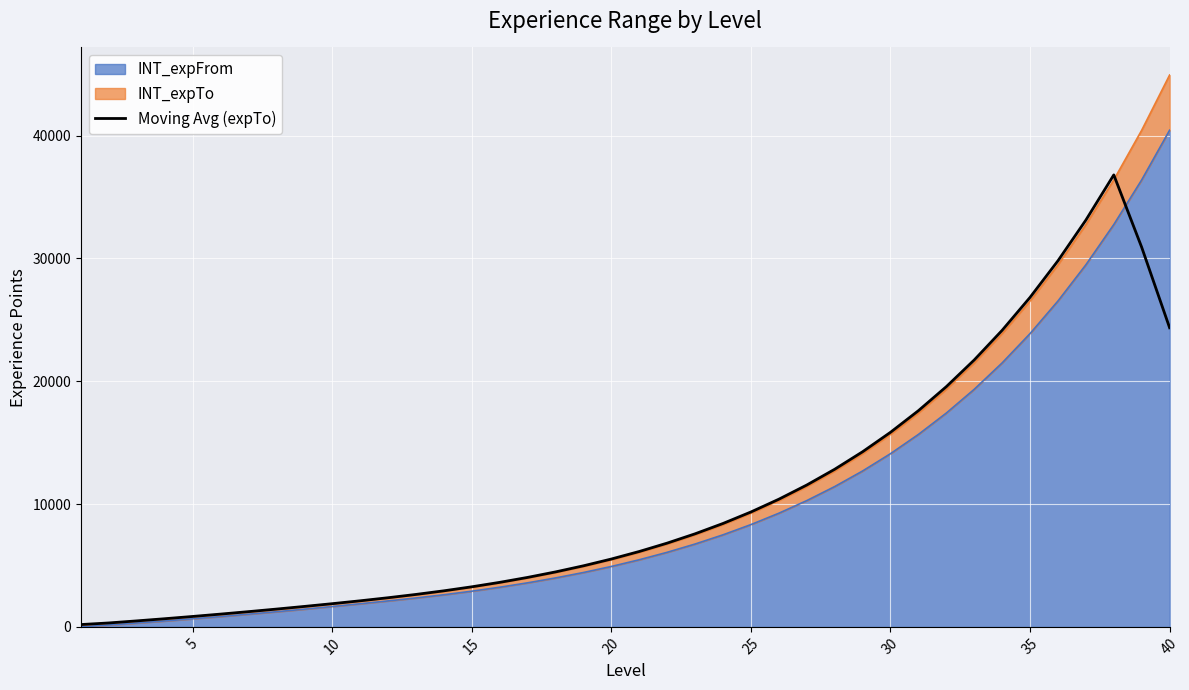

Is it true that the value at 21 is 10015.3?

False